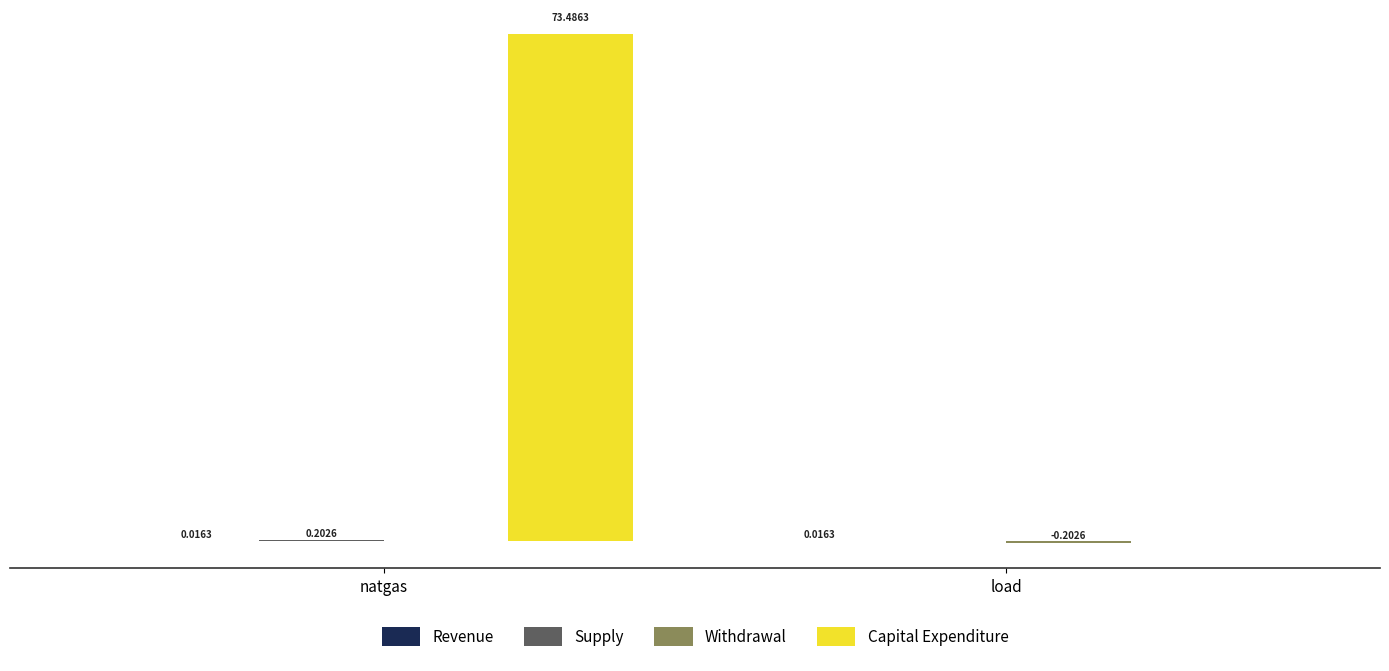

Where does the Capital Expenditure series first go above 73?

natgas